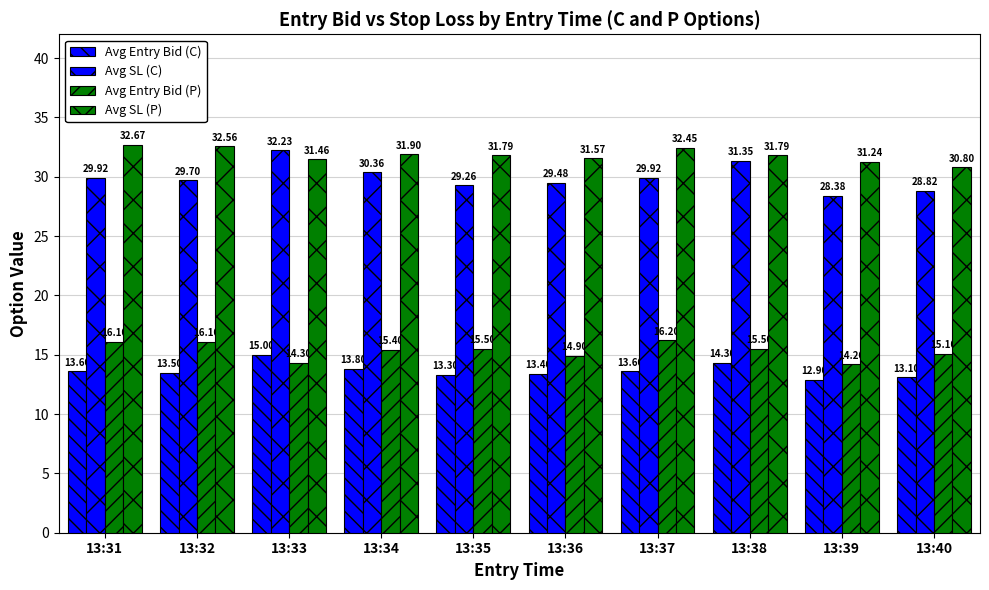

At which label is Avg SL (P) closest to 31?

13:40